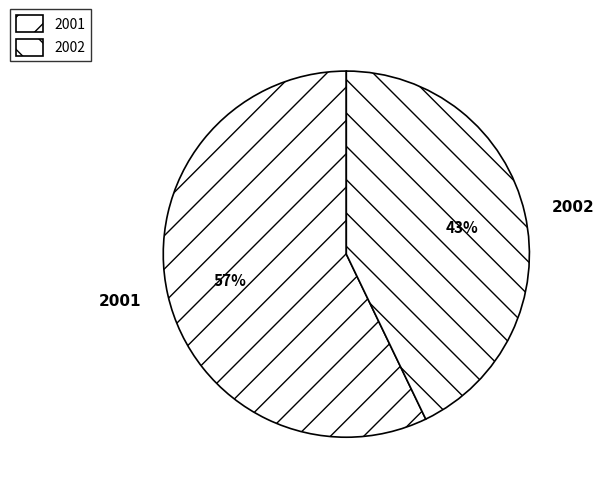

Which slice represents more than half of the pie?

2001